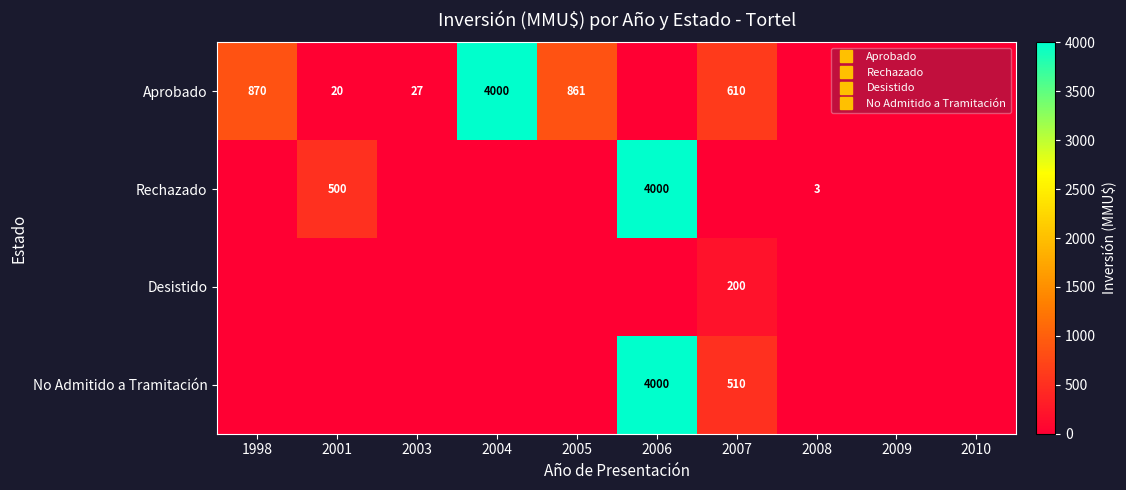

Rank the series at 2007 from lowest to highest value.

Rechazado, Desistido, No Admitido a Tramitación, Aprobado